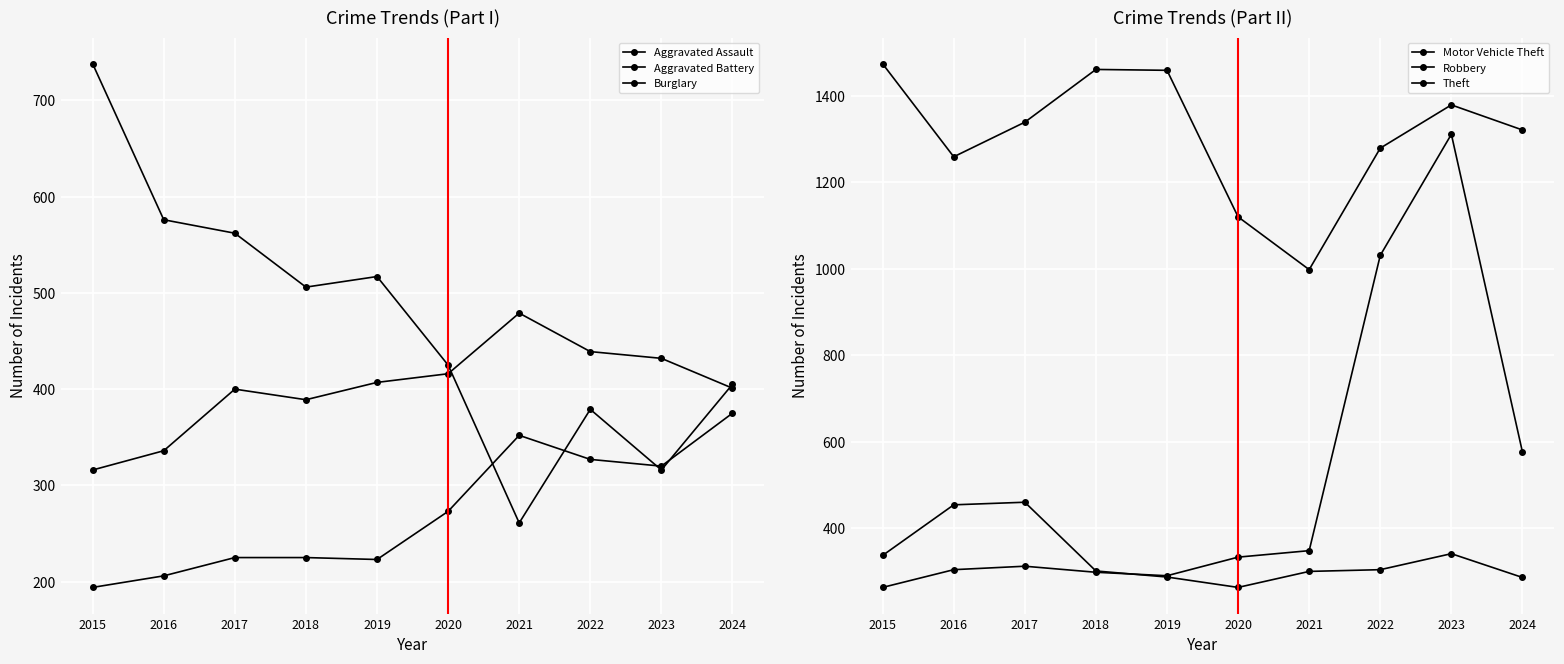

Reading left to right, transcribe all the data shown in this chart.

Aggravated Assault: 2015=194	2016=206	2017=225	2018=225	2019=223	2020=273	2021=352	2022=327	2023=320	2024=375
Aggravated Battery: 2015=316	2016=336	2017=400	2018=389	2019=407	2020=416	2021=479	2022=439	2023=432	2024=401
Burglary: 2015=738	2016=576	2017=562	2018=506	2019=517	2020=425	2021=261	2022=379	2023=316	2024=405
Motor Vehicle Theft: 2015=263	2016=304	2017=312	2018=298	2019=290	2020=333	2021=348	2022=1031	2023=1311	2024=576
Robbery: 2015=337	2016=454	2017=460	2018=301	2019=287	2020=263	2021=300	2022=304	2023=341	2024=286
Theft: 2015=1474	2016=1259	2017=1339	2018=1461	2019=1459	2020=1120	2021=998	2022=1279	2023=1379	2024=1321